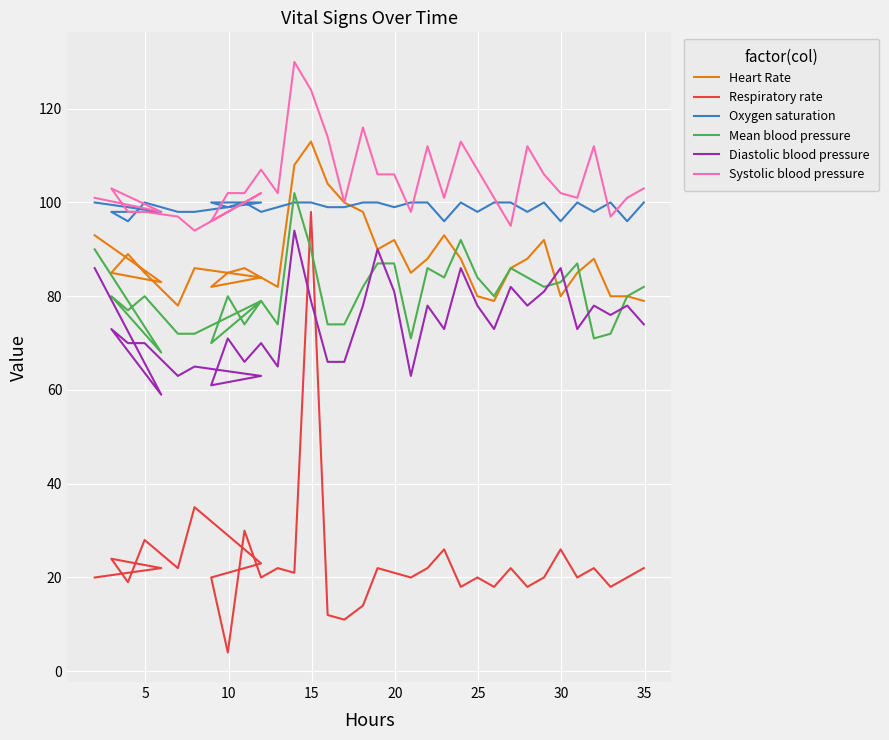

True or false: Oxygen saturation and Diastolic blood pressure cross at least once.

False